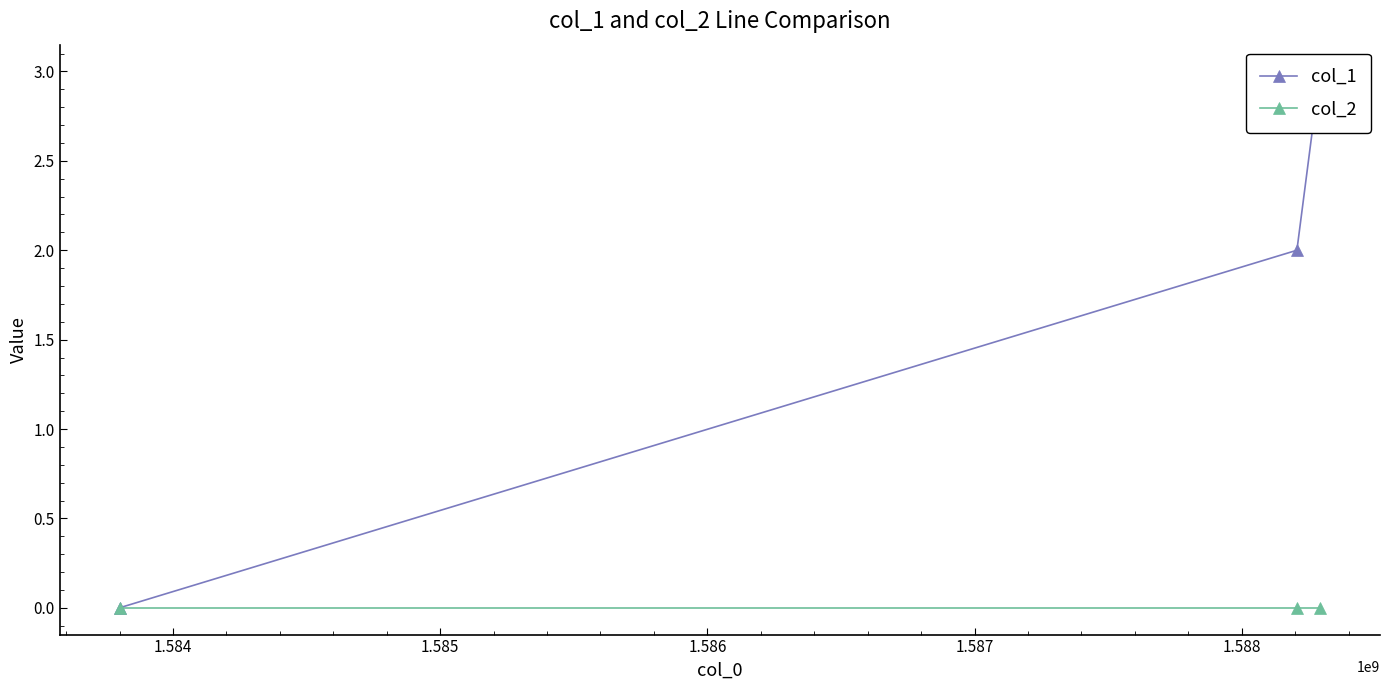

What is the difference between the highest and lowest values at 1.585?

3